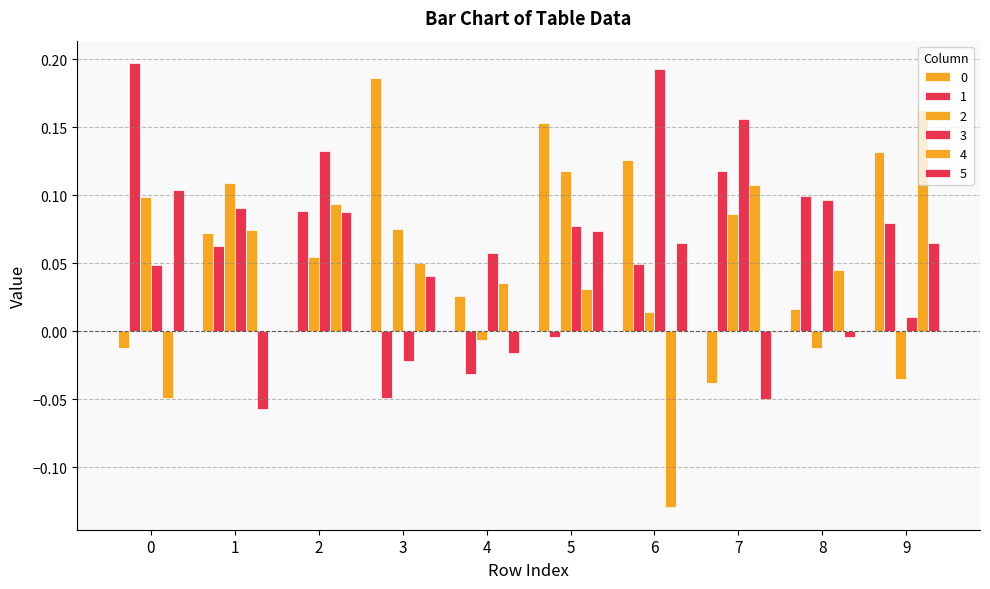

What is the total value across all series at 7?

0.4